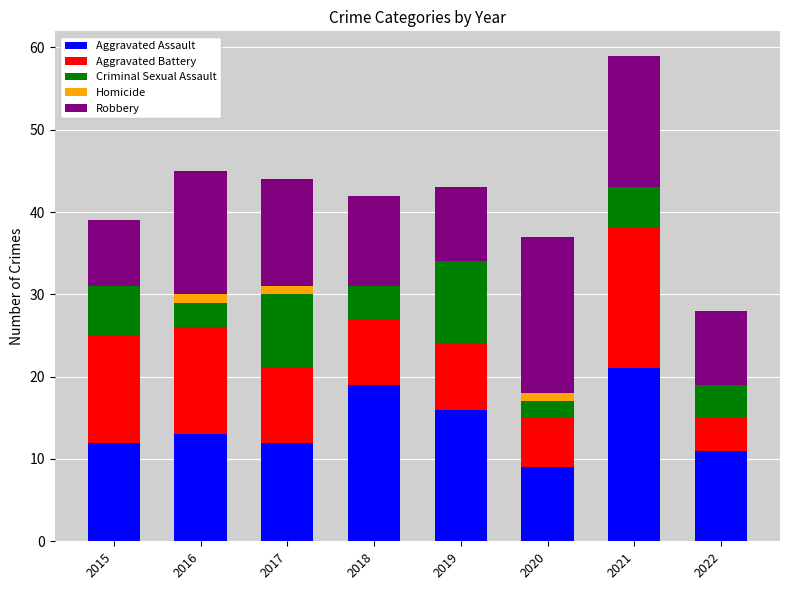

What is the highest value of the Aggravated Assault series?

21